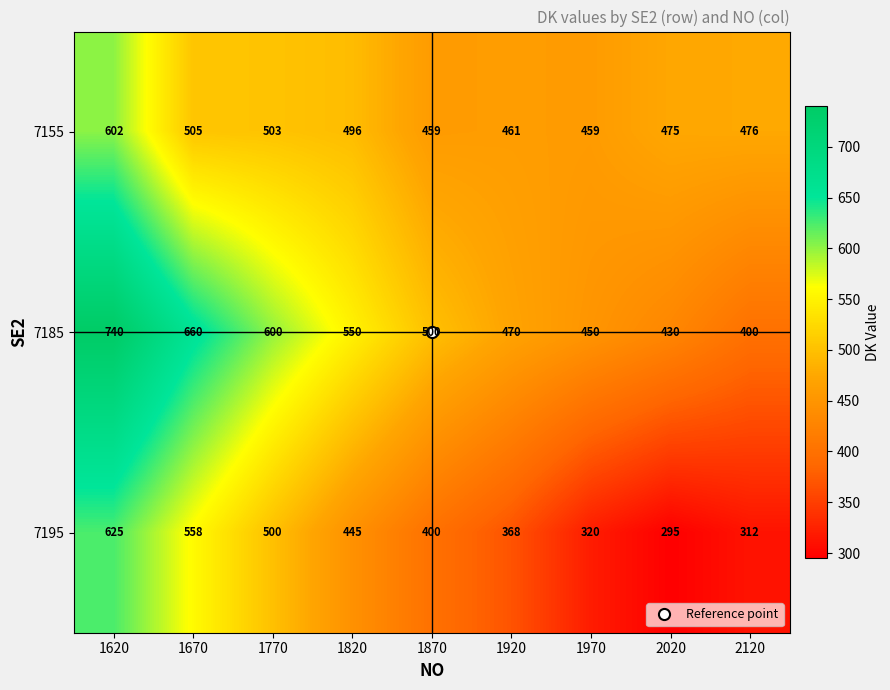

What is the sum of all 7155 values?

4436